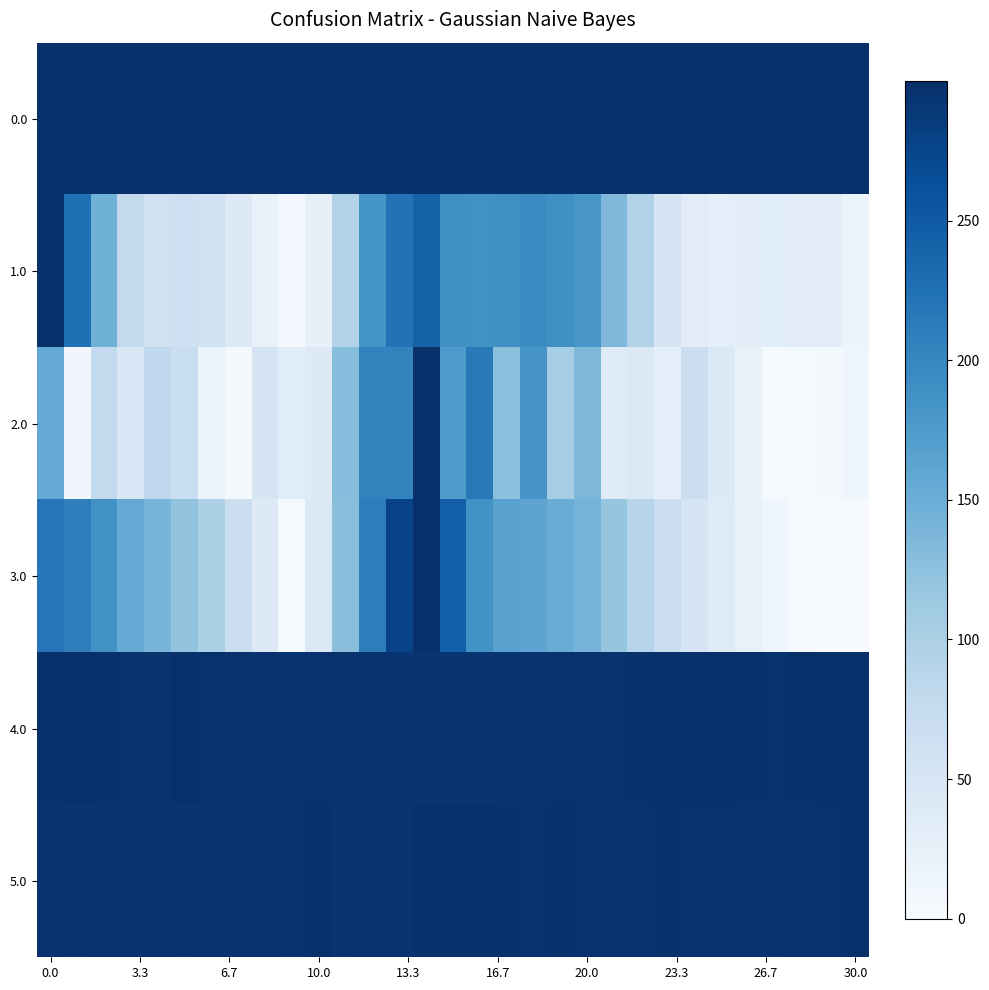

How many categories are shown in the chart?

31